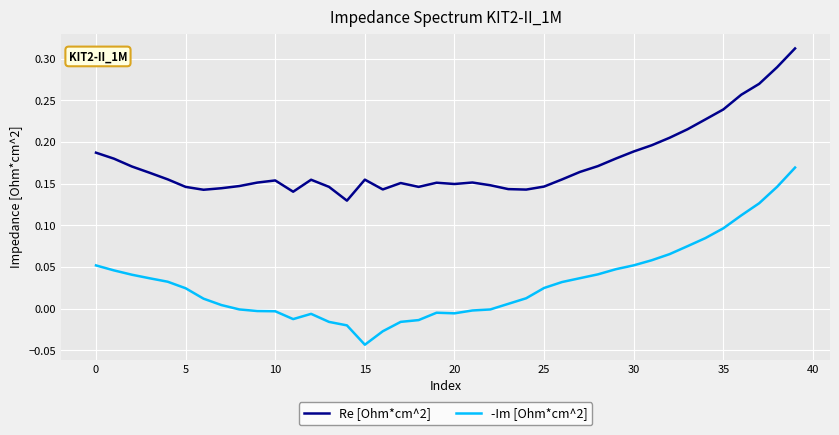

Which series has the widest spread of values?

-Im [Ohm*cm^2]